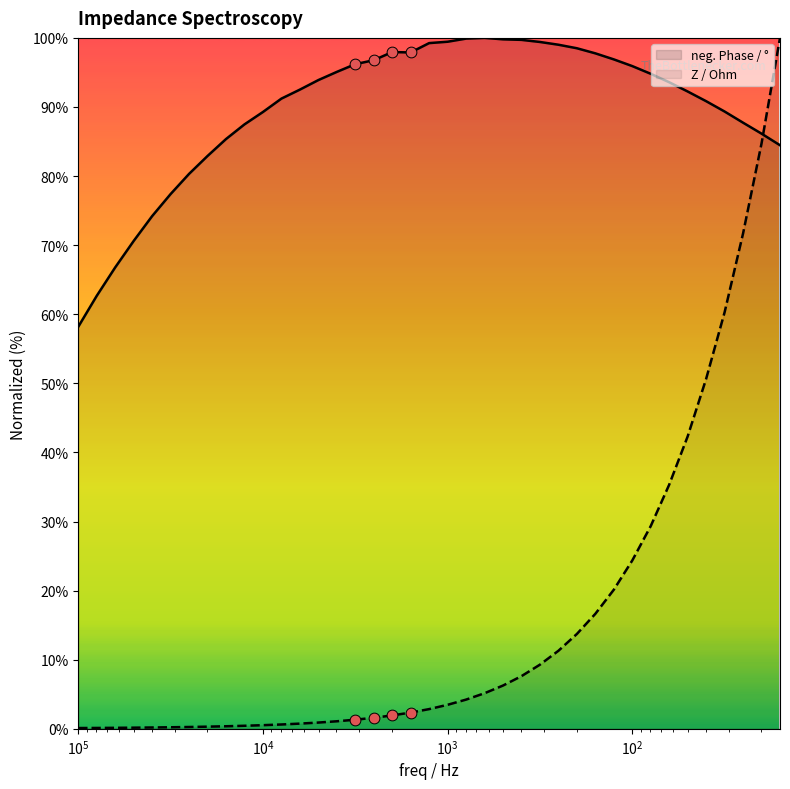

What are all the series names shown in the legend?

neg. Phase / °, Z / Ohm